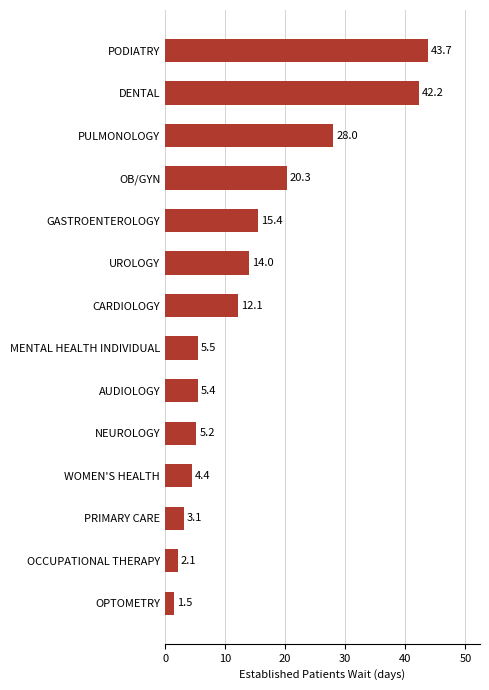

What is the greatest value displayed?

43.7